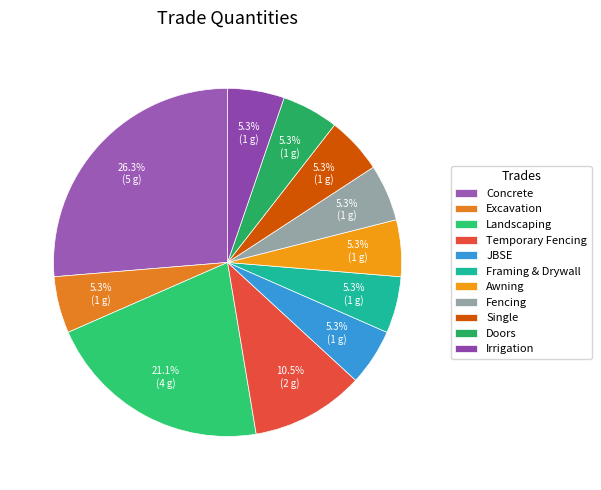

To the nearest percent, what is the average slice percentage?

9%